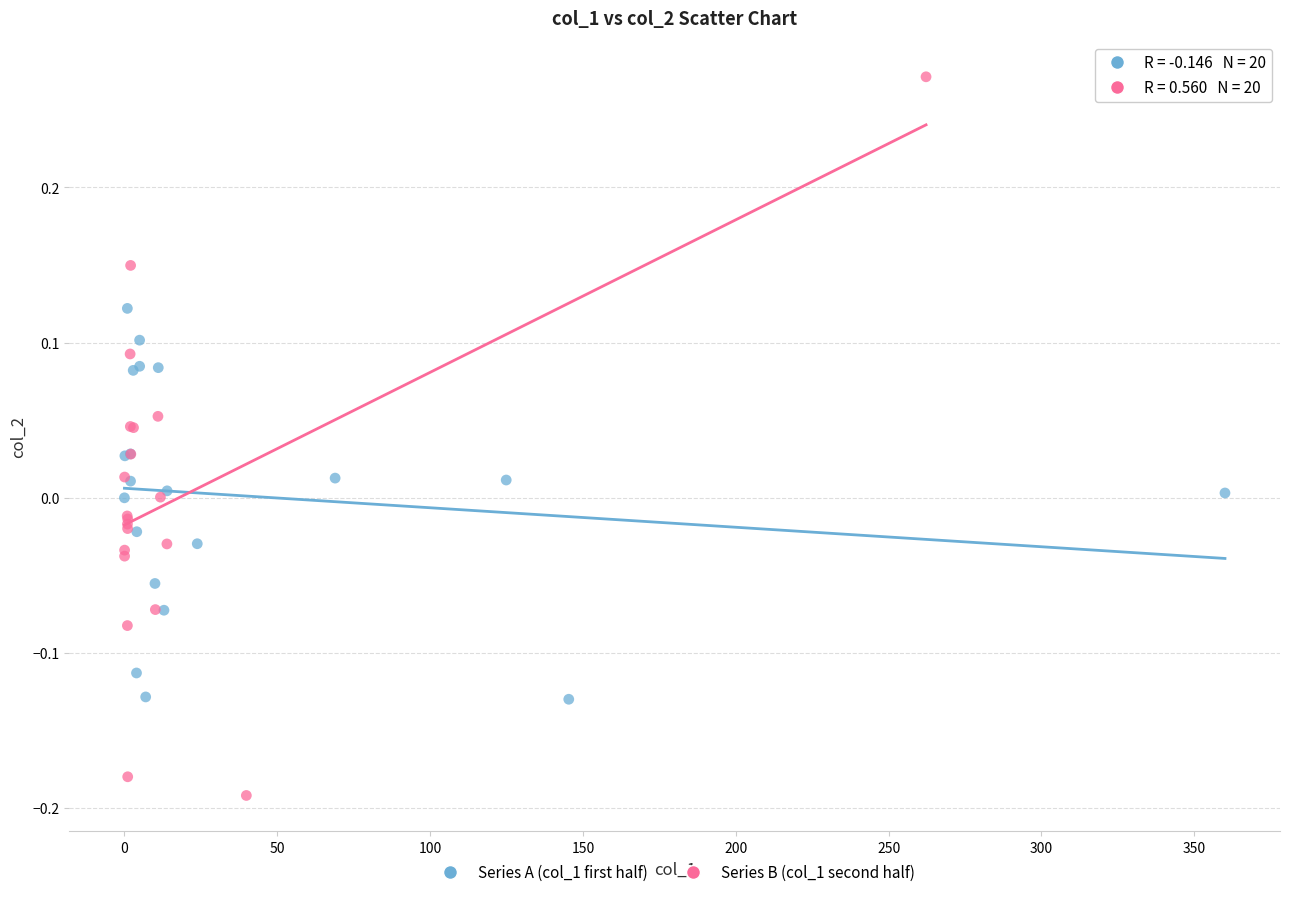

Which series has the largest Y range (max minus min)?

Series B (col_1 second half)